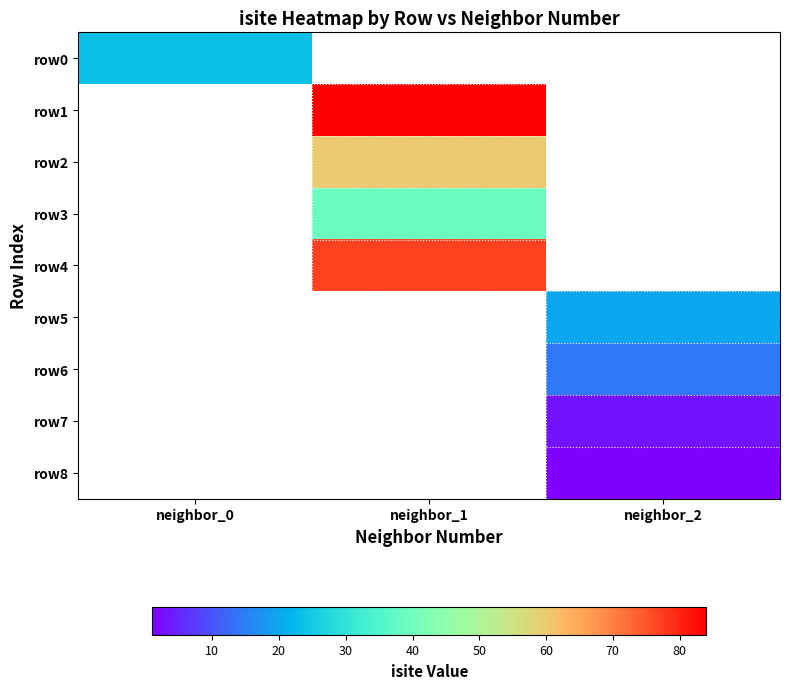

Count the number of categories in the chart.

3